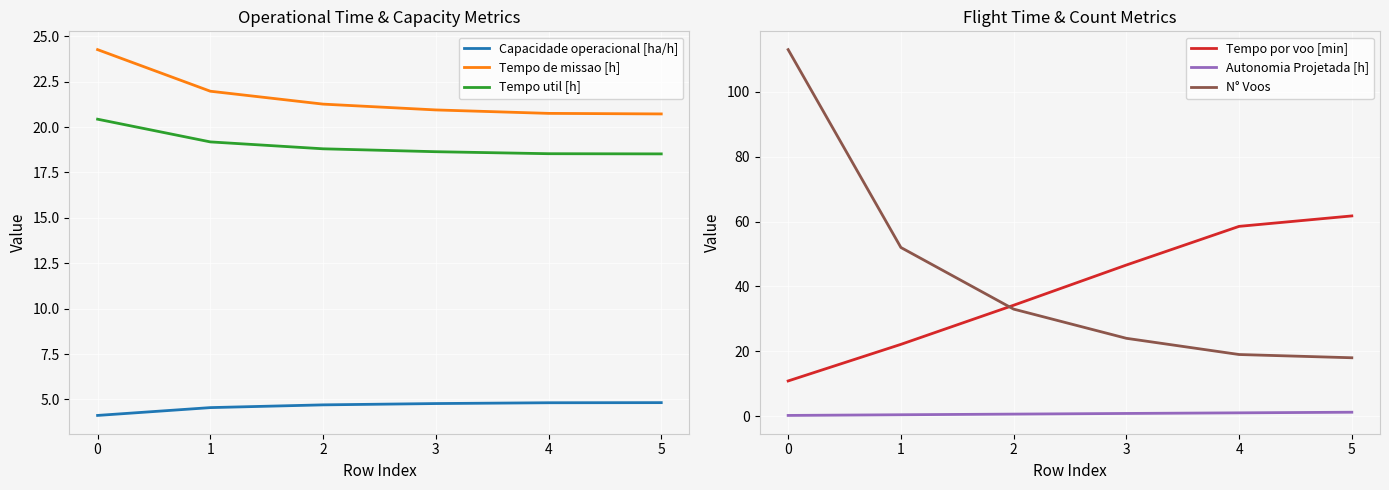

What is the average value of the N° Voos series?

43.2